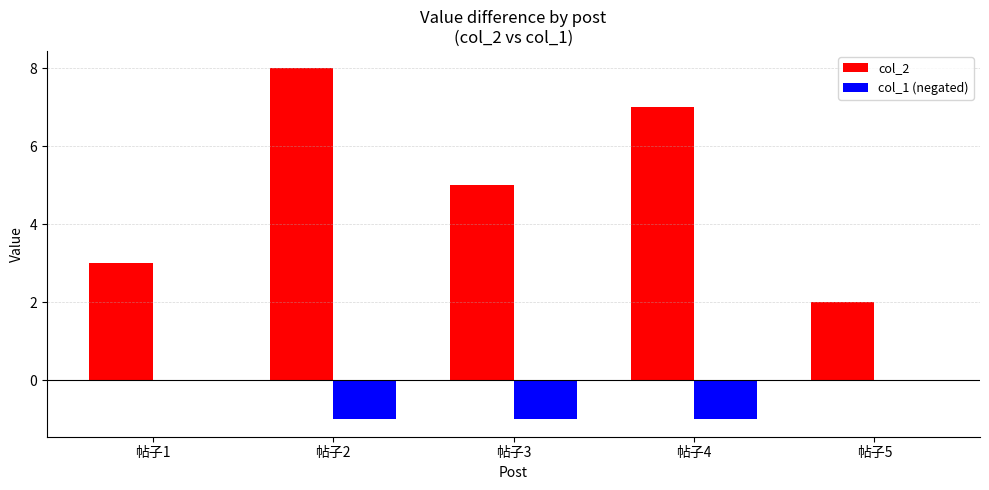

At which category is the sum across all series the highest?

帖子2